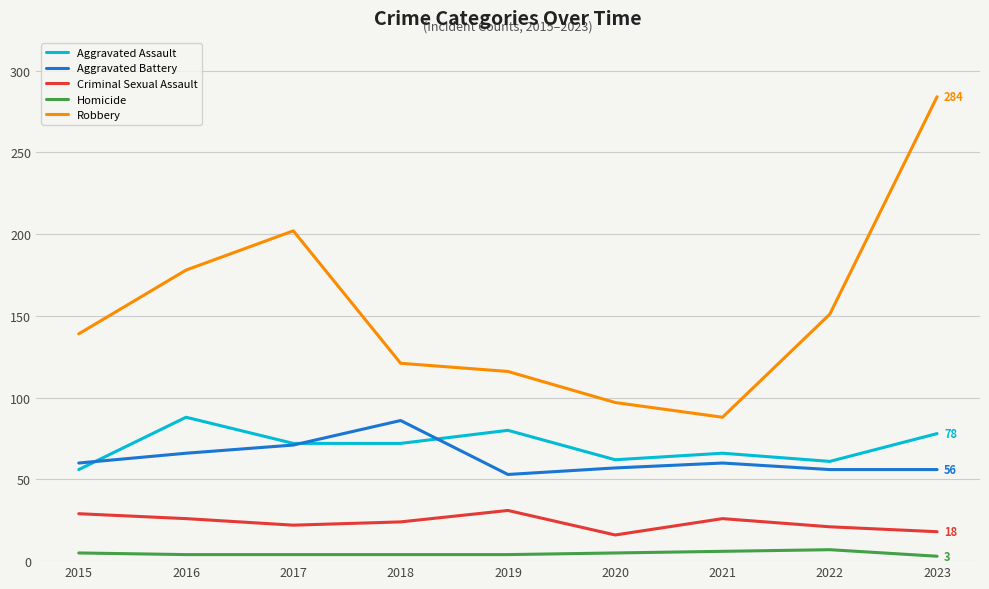

What is the sum of all Criminal Sexual Assault values?

213